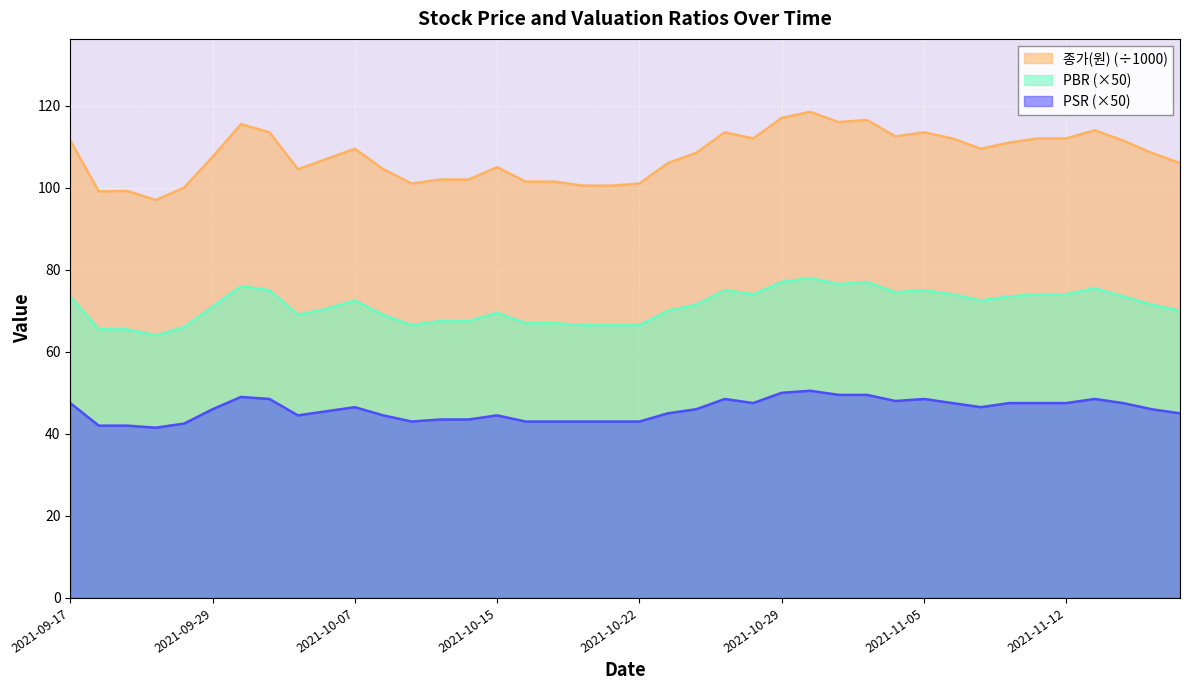

Reading left to right, list all the values displayed in this chart.

종가(원): 2021-09-17=111.5	2021-09-23=99.1	2021-09-24=99.2	2021-09-27=97.0	2021-09-28=100.0	2021-09-29=107.5	2021-09-30=115.5	2021-10-01=113.5	2021-10-05=104.5	2021-10-06=107.0	2021-10-07=109.5	2021-10-08=104.5	2021-10-12=101.0	2021-10-13=102.0	2021-10-14=102.0	2021-10-15=105.0	2021-10-18=101.5	2021-10-19=101.5	2021-10-20=100.5	2021-10-21=100.5	2021-10-22=101.0	2021-10-25=106.0	2021-10-26=108.5	2021-10-27=113.5	2021-10-28=112.0	2021-10-29=117.0	2021-11-01=118.5	2021-11-02=116.0	2021-11-03=116.5	2021-11-04=112.5	2021-11-05=113.5	2021-11-08=112.0	2021-11-09=109.5	2021-11-10=111.0	2021-11-11=112.0	2021-11-12=112.0	2021-11-15=114.0	2021-11-16=111.5	2021-11-17=108.5	2021-11-18=106.0
PBR: 2021-09-17=73.5	2021-09-23=65.5	2021-09-24=65.5	2021-09-27=64.0	2021-09-28=66.0	2021-09-29=71.0	2021-09-30=76.0	2021-10-01=75.0	2021-10-05=69.0	2021-10-06=70.5	2021-10-07=72.5	2021-10-08=69.0	2021-10-12=66.5	2021-10-13=67.5	2021-10-14=67.5	2021-10-15=69.5	2021-10-18=67.0	2021-10-19=67.0	2021-10-20=66.5	2021-10-21=66.5	2021-10-22=66.5	2021-10-25=70.0	2021-10-26=71.5	2021-10-27=75.0	2021-10-28=74.0	2021-10-29=77.0	2021-11-01=78.0	2021-11-02=76.5	2021-11-03=77.0	2021-11-04=74.5	2021-11-05=75.0	2021-11-08=74.0	2021-11-09=72.5	2021-11-10=73.5	2021-11-11=74.0	2021-11-12=74.0	2021-11-15=75.5	2021-11-16=73.5	2021-11-17=71.5	2021-11-18=70.0
PSR: 2021-09-17=47.5	2021-09-23=42.0	2021-09-24=42.0	2021-09-27=41.5	2021-09-28=42.5	2021-09-29=46.0	2021-09-30=49.0	2021-10-01=48.5	2021-10-05=44.5	2021-10-06=45.5	2021-10-07=46.5	2021-10-08=44.5	2021-10-12=43.0	2021-10-13=43.5	2021-10-14=43.5	2021-10-15=44.5	2021-10-18=43.0	2021-10-19=43.0	2021-10-20=43.0	2021-10-21=43.0	2021-10-22=43.0	2021-10-25=45.0	2021-10-26=46.0	2021-10-27=48.5	2021-10-28=47.5	2021-10-29=50.0	2021-11-01=50.5	2021-11-02=49.5	2021-11-03=49.5	2021-11-04=48.0	2021-11-05=48.5	2021-11-08=47.5	2021-11-09=46.5	2021-11-10=47.5	2021-11-11=47.5	2021-11-12=47.5	2021-11-15=48.5	2021-11-16=47.5	2021-11-17=46.0	2021-11-18=45.0